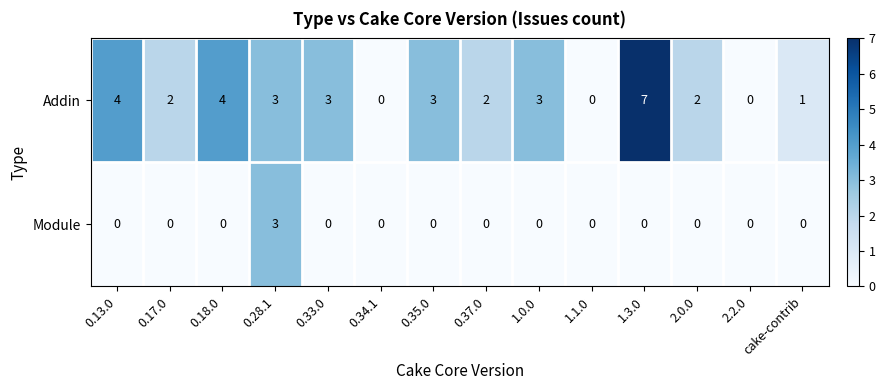

Which series changed the most between 1.1.0 and cake-contrib?

Addin